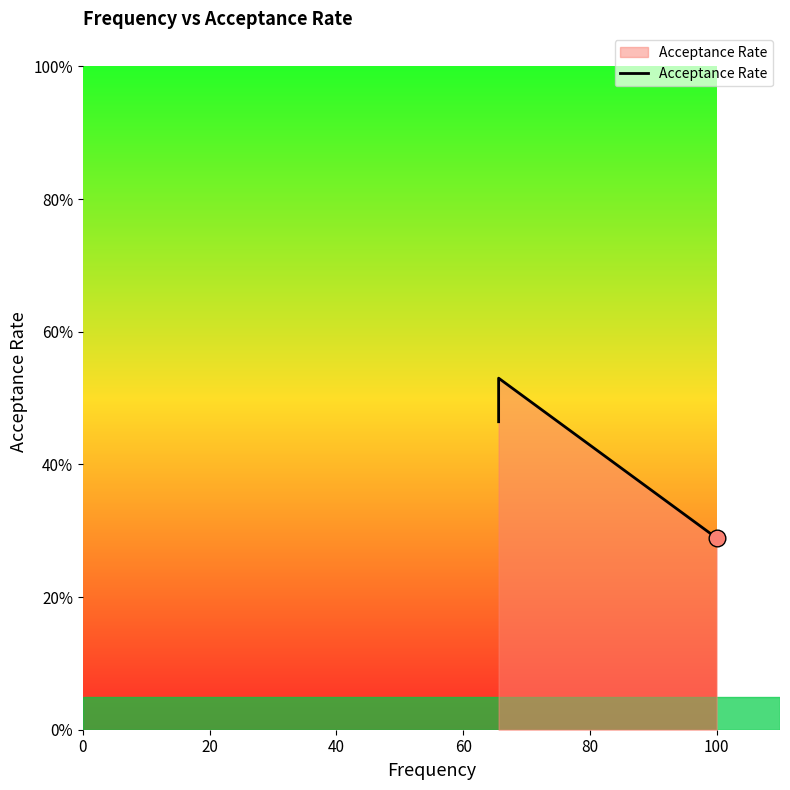

The chart shows a value of 0.8 at 20. True or false?

False